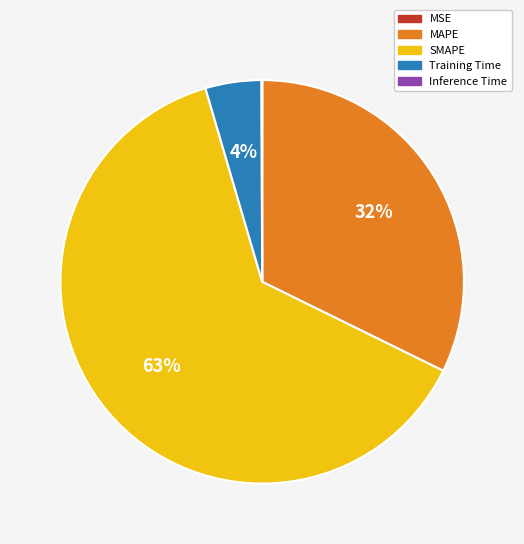

Which category has the biggest portion of the pie?

SMAPE